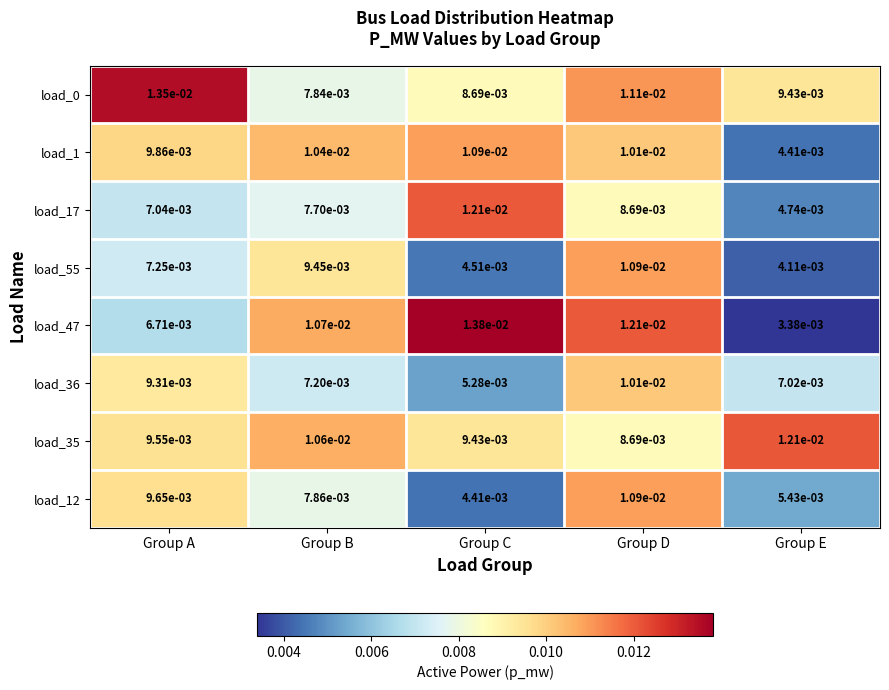

At which category is the sum across all series the highest?

Group D